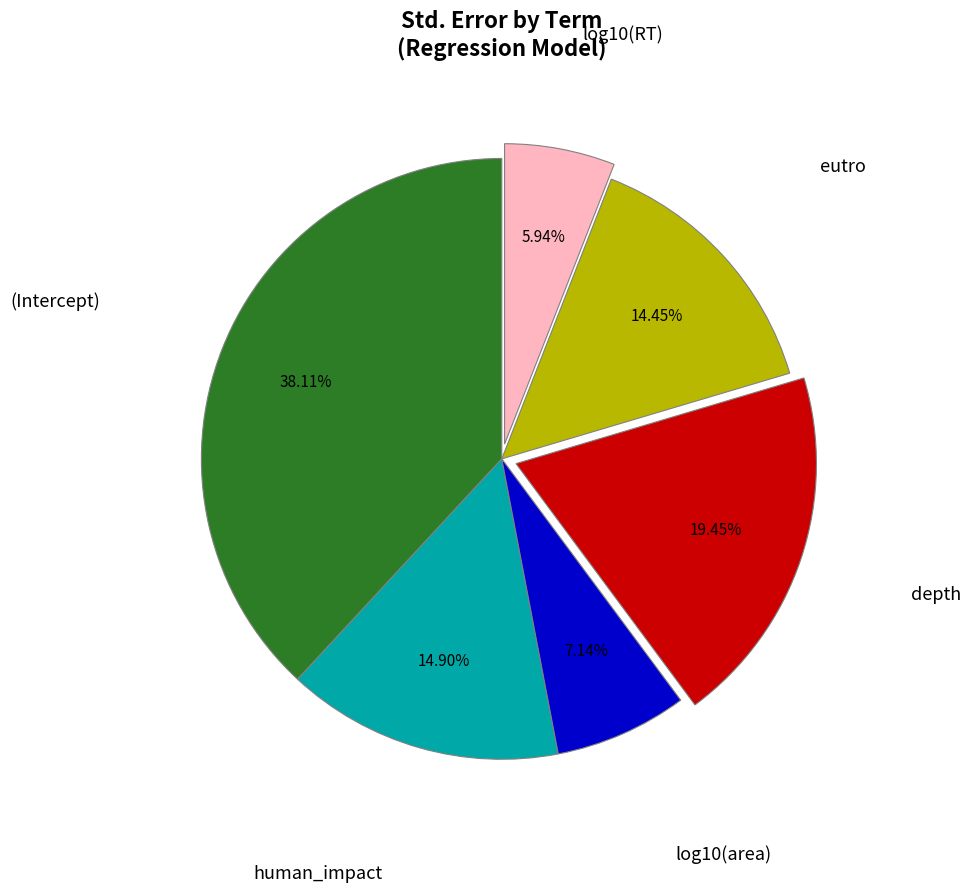

True or false: log10(area) accounts for 7% of the total.

True